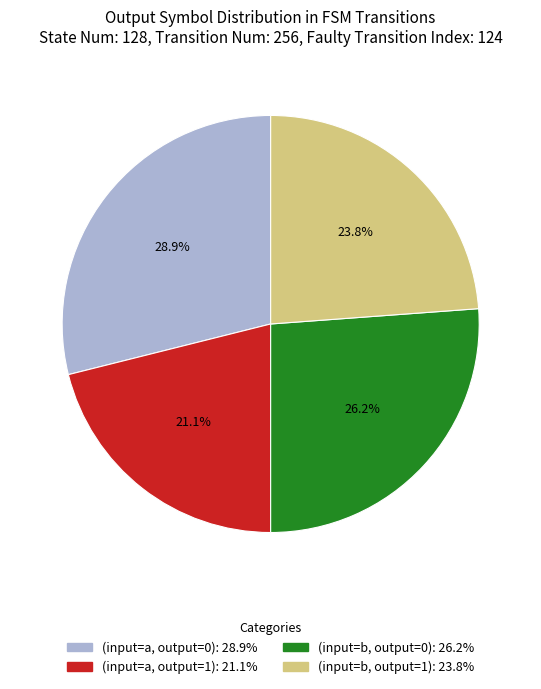

Count the number of slices in the pie.

4